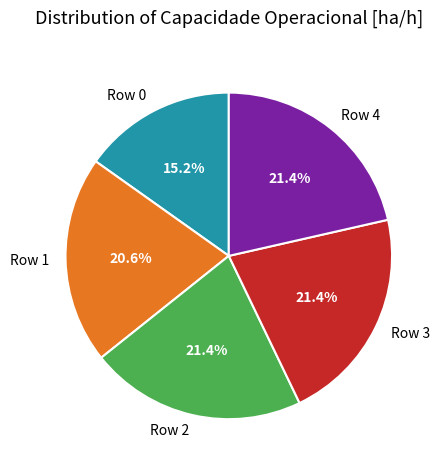

Is the sum of Row 0 and Row 4 greater than half?

No